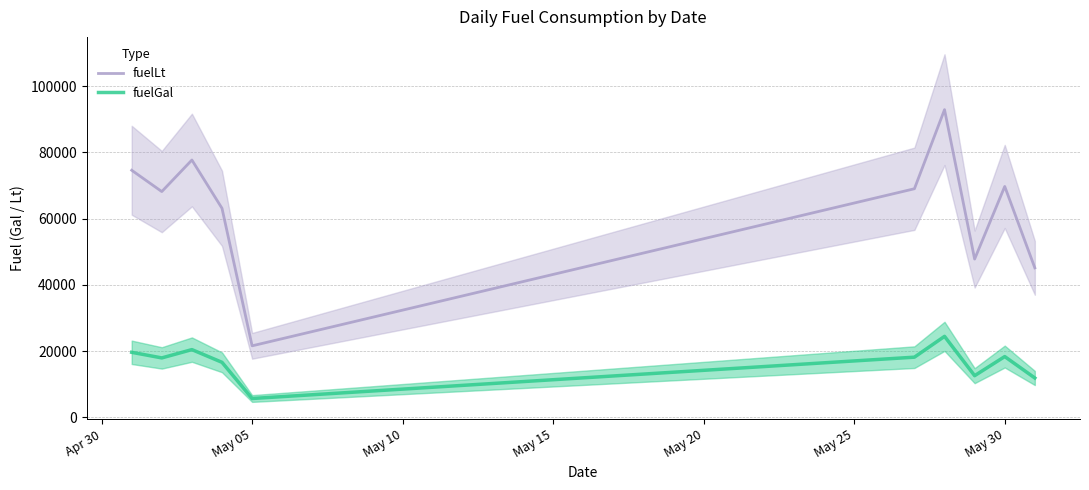

What is the difference between the maximum and minimum values in the fuelLt series?

71340.5